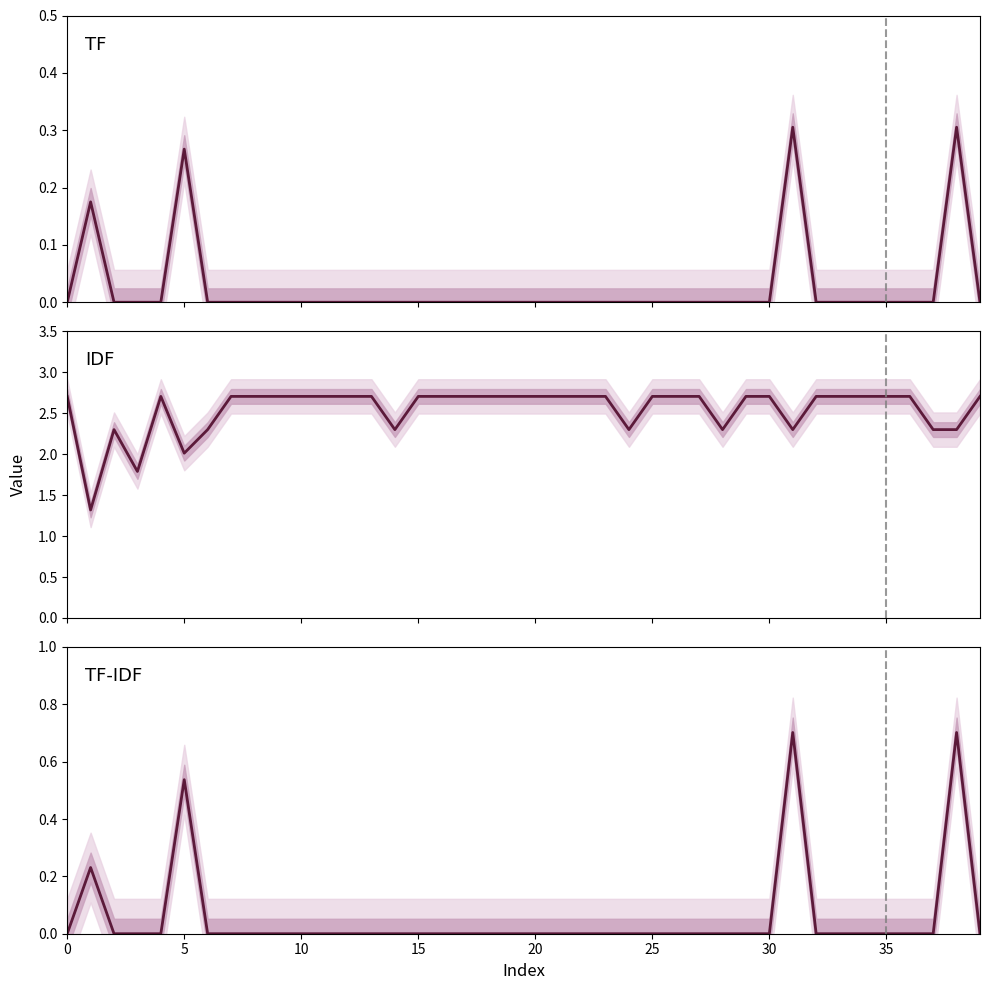

What is the sum of all TF values?

1.1